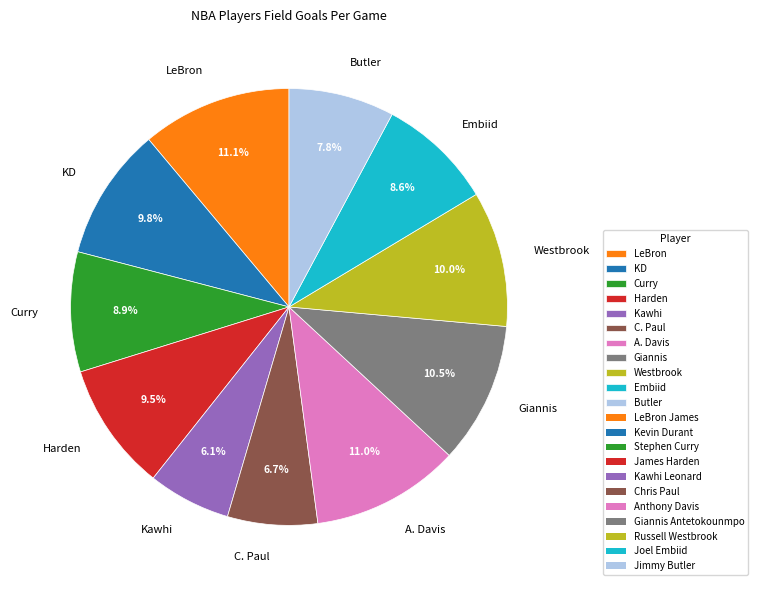

Which has a higher value, Harden or LeBron?

LeBron